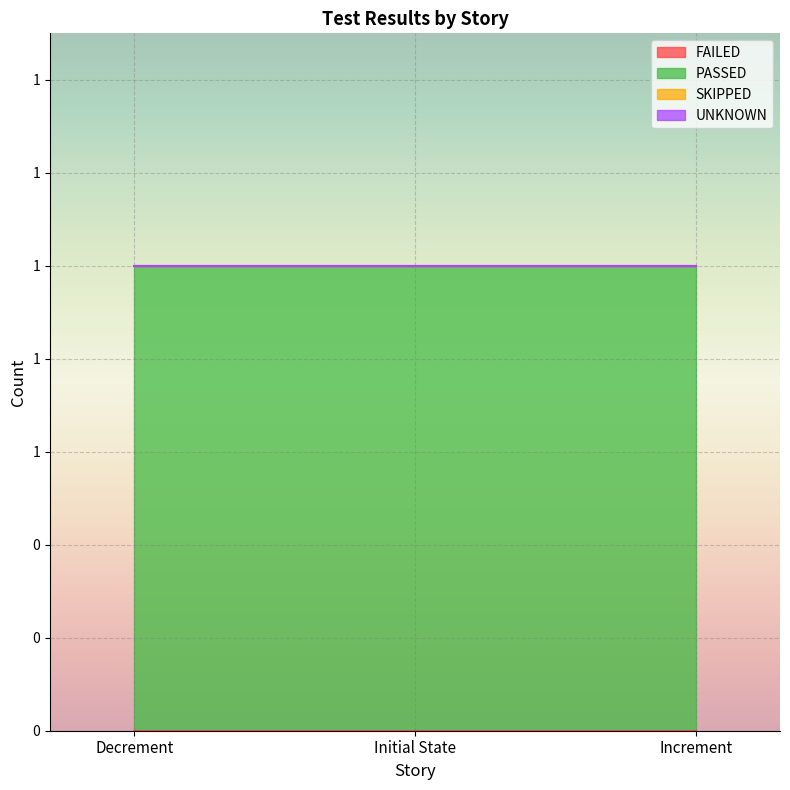

At which category is the sum across all series the highest?

Decrement